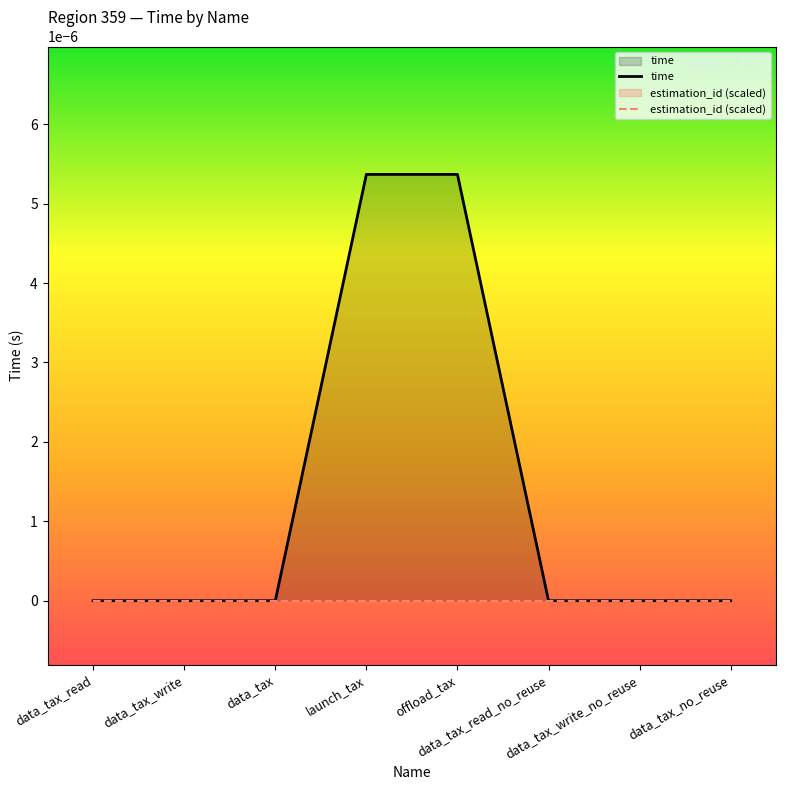

Rank the series at offload_tax from highest to lowest value.

time, estimation_id (scaled)